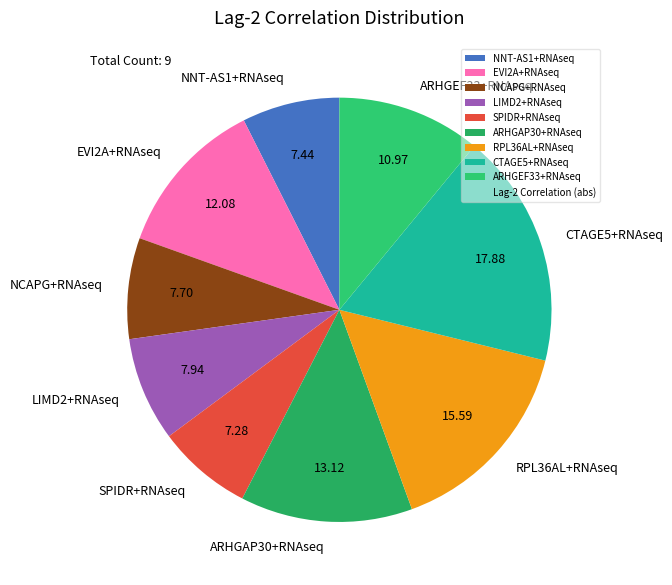

Between SPIDR+RNAseq and LIMD2+RNAseq, which is larger?

LIMD2+RNAseq